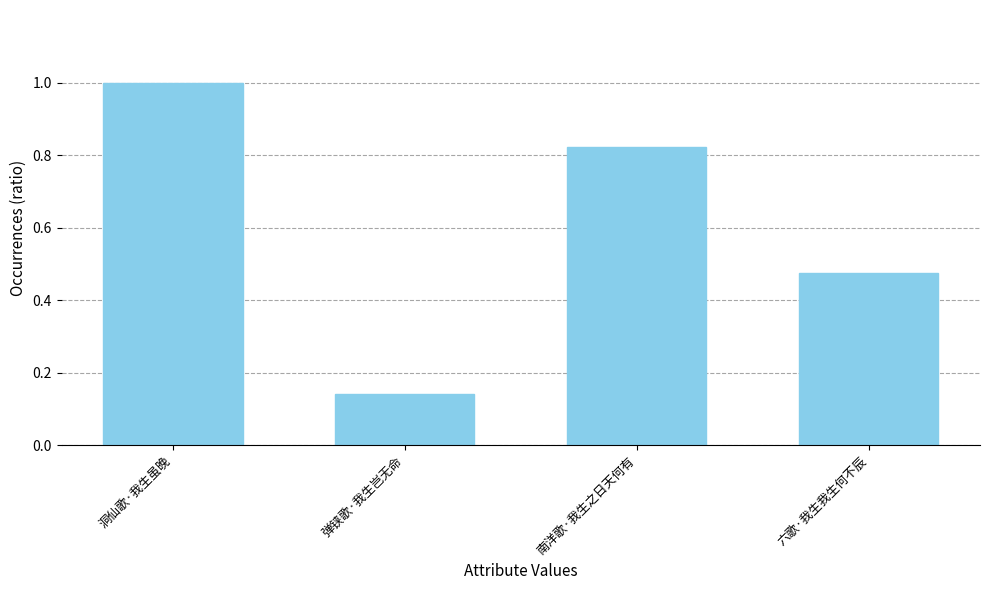

Are the bars horizontal?

No